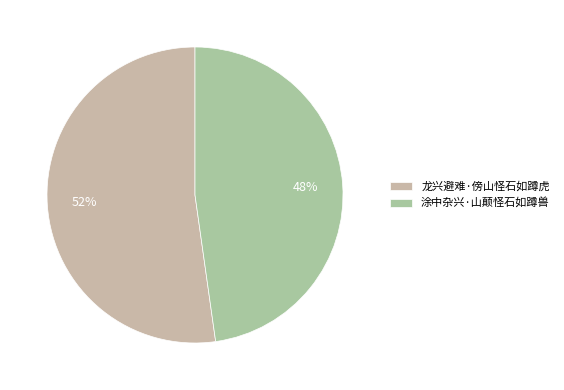

To the nearest percent, what is the combined percentage of 龙兴避难·傍山怪石如蹲虎 and 涂中杂兴·山颠怪石如蹲兽?

100%